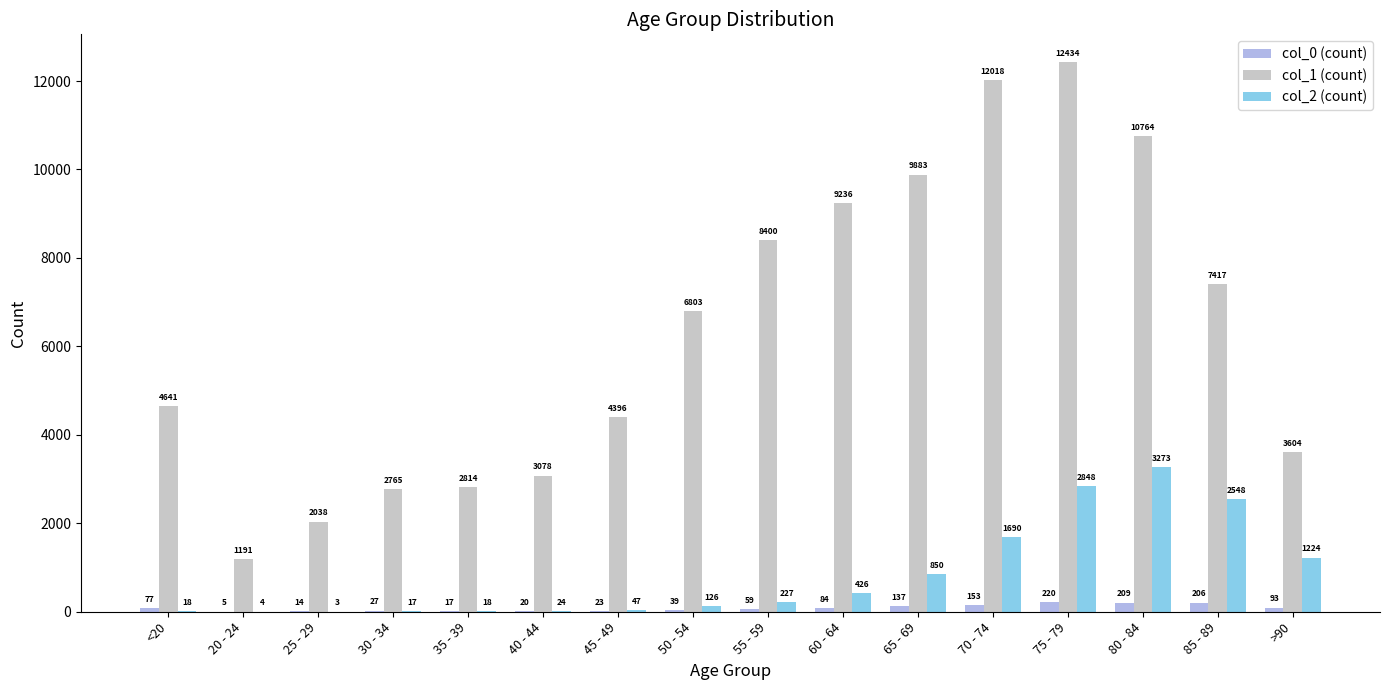

Are the bars horizontal?

No